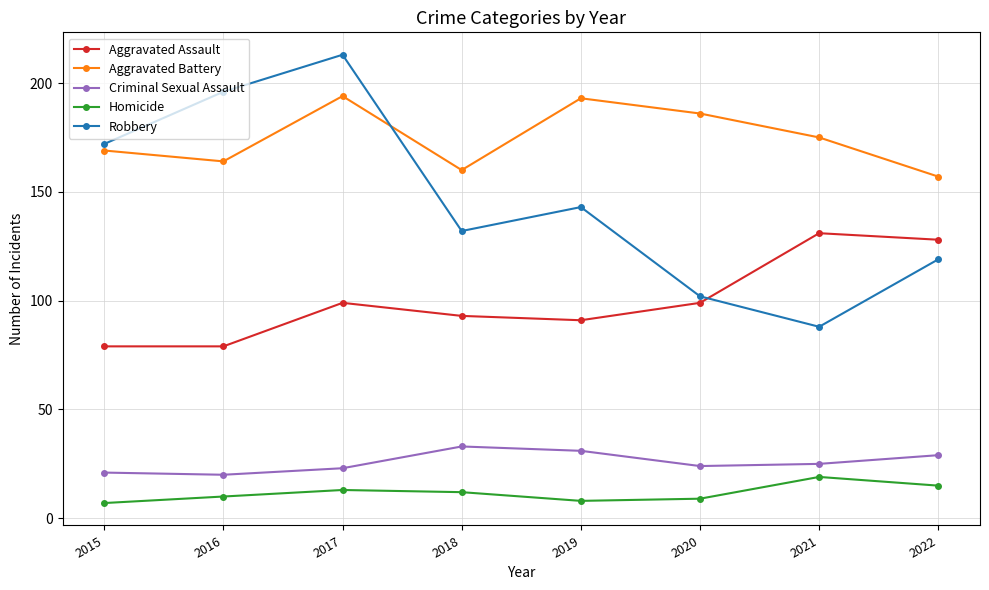

How many lines are shown in the chart?

5